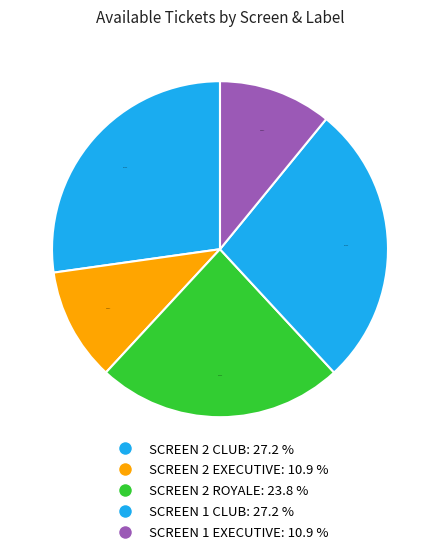

How many slices are in this pie chart?

5